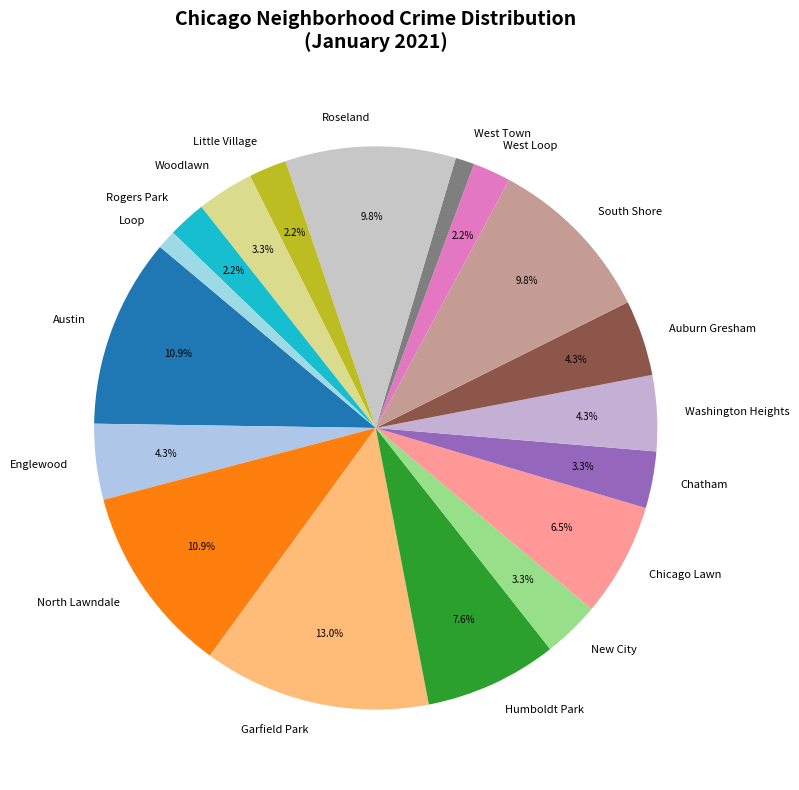

What is the ratio of the value at Chicago Lawn to the value at Humboldt Park?

0.9